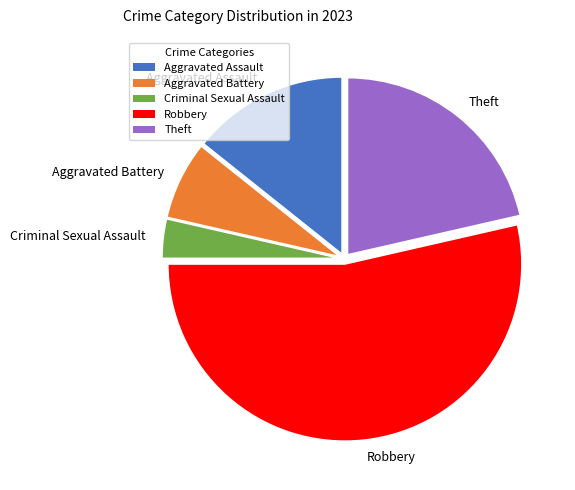

What is the majority slice?

Robbery